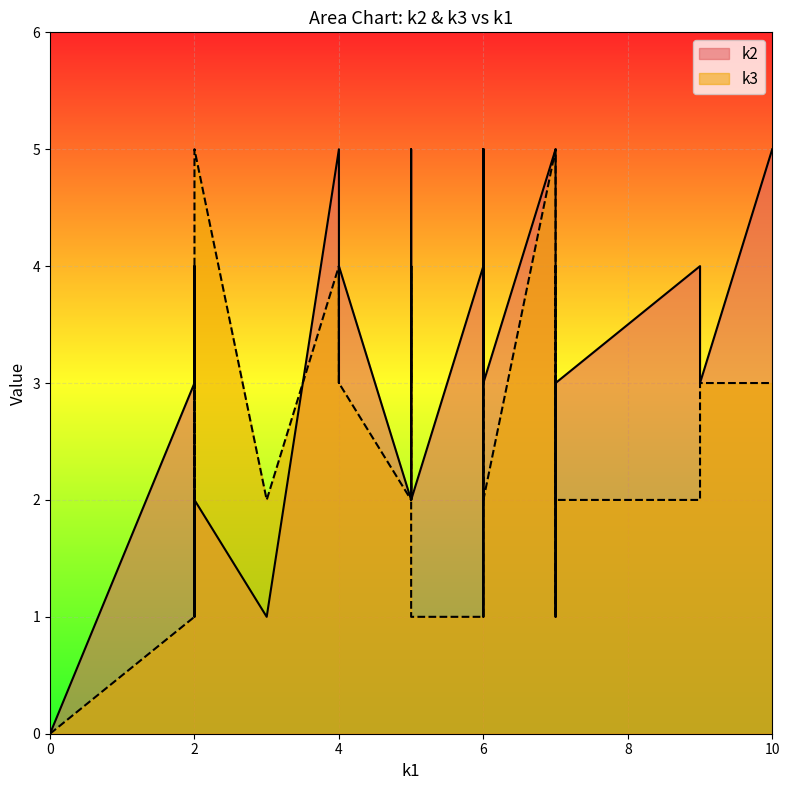

What is the sum of all k2 values?

91